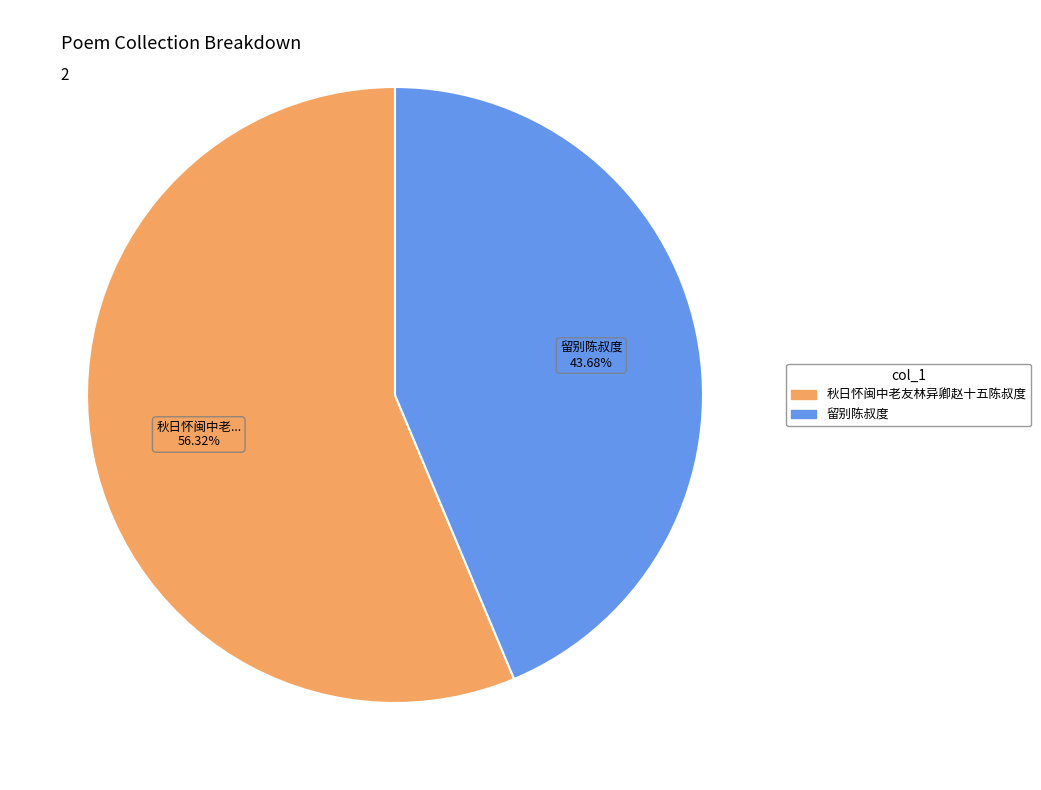

What is the ratio of the value at 秋日怀闽中老友林异卿赵十五陈叔度 to the value at 留别陈叔度?

1.3